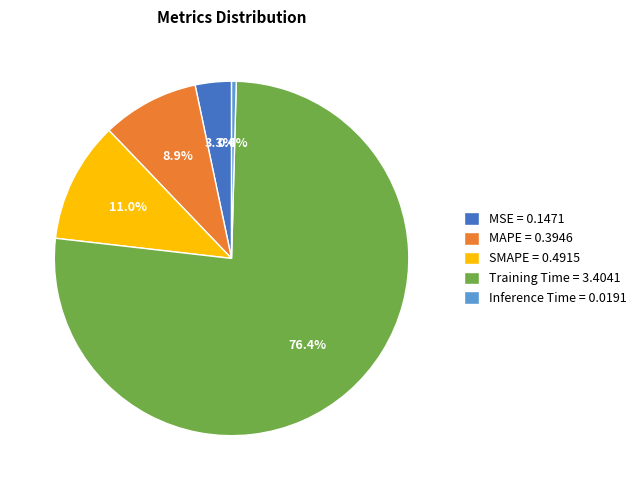

What is the smallest slice in the pie chart?

Inference Time